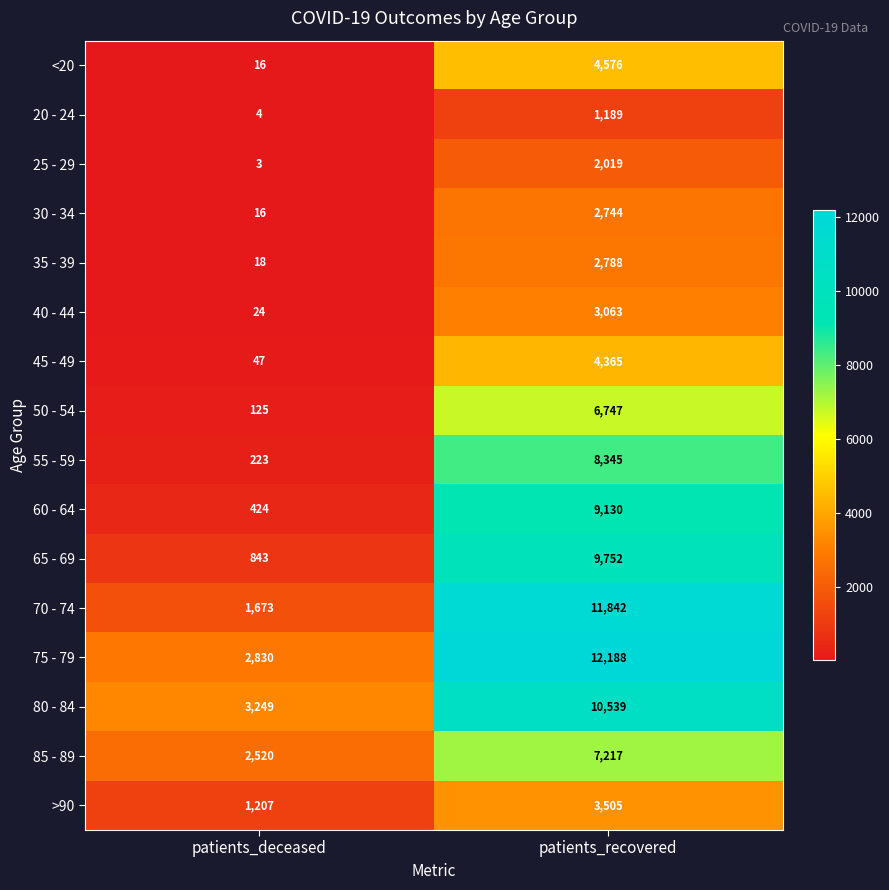

What is the total value across all series at patients_deceased?

13222